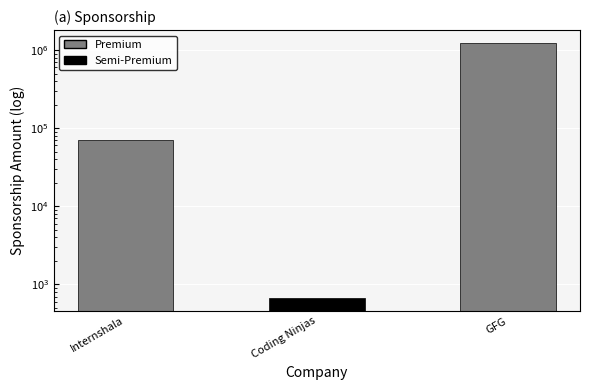

Count the number of values greater than 69690.

1